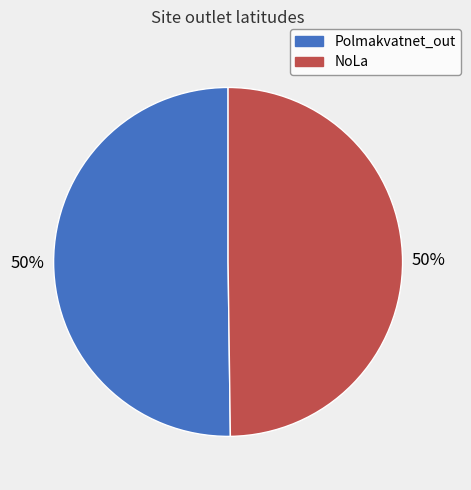

Count the number of slices in the pie.

2